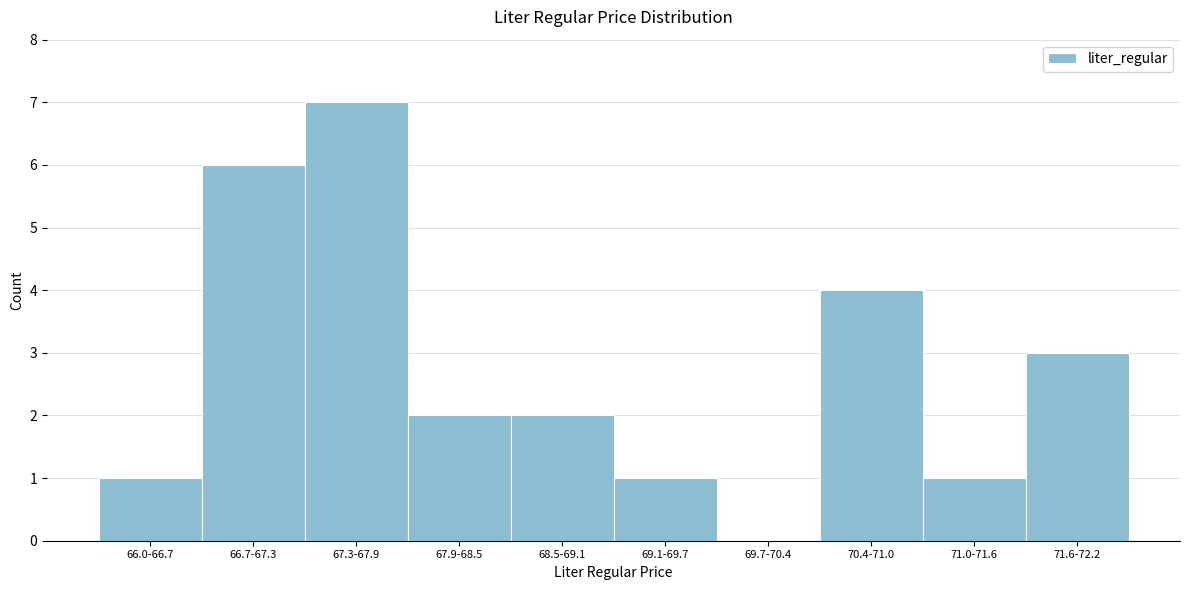

Reading left to right, transcribe all the data shown in this chart.

66.0-66.7=1	66.7-67.3=6	67.3-67.9=7	67.9-68.5=2	68.5-69.1=2	69.1-69.7=1	69.7-70.4=0	70.4-71.0=4	71.0-71.6=1	71.6-72.2=3